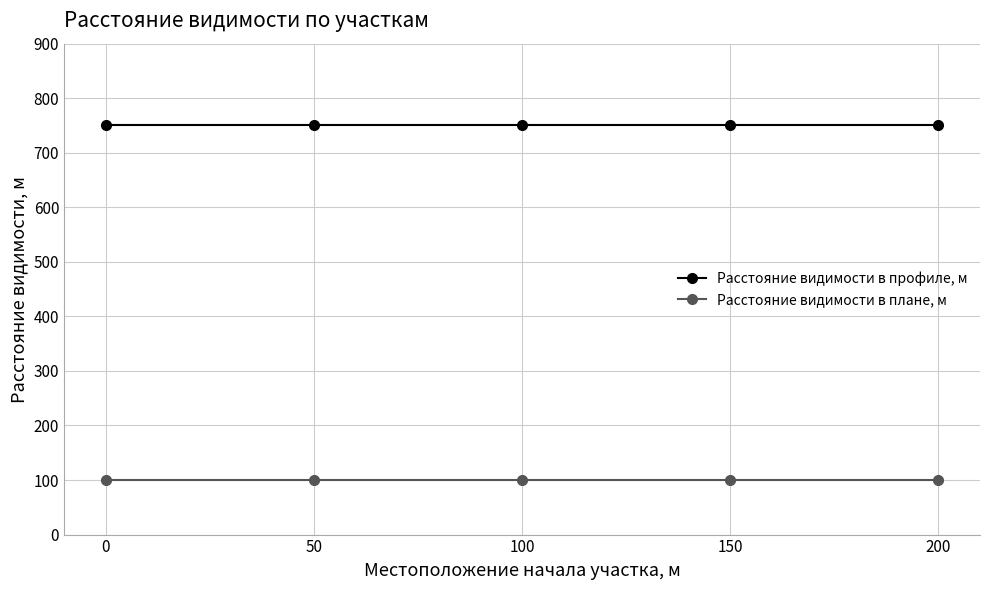

True or false: Расстояние видимости в плане, м has more than 2 interior local peaks.

False